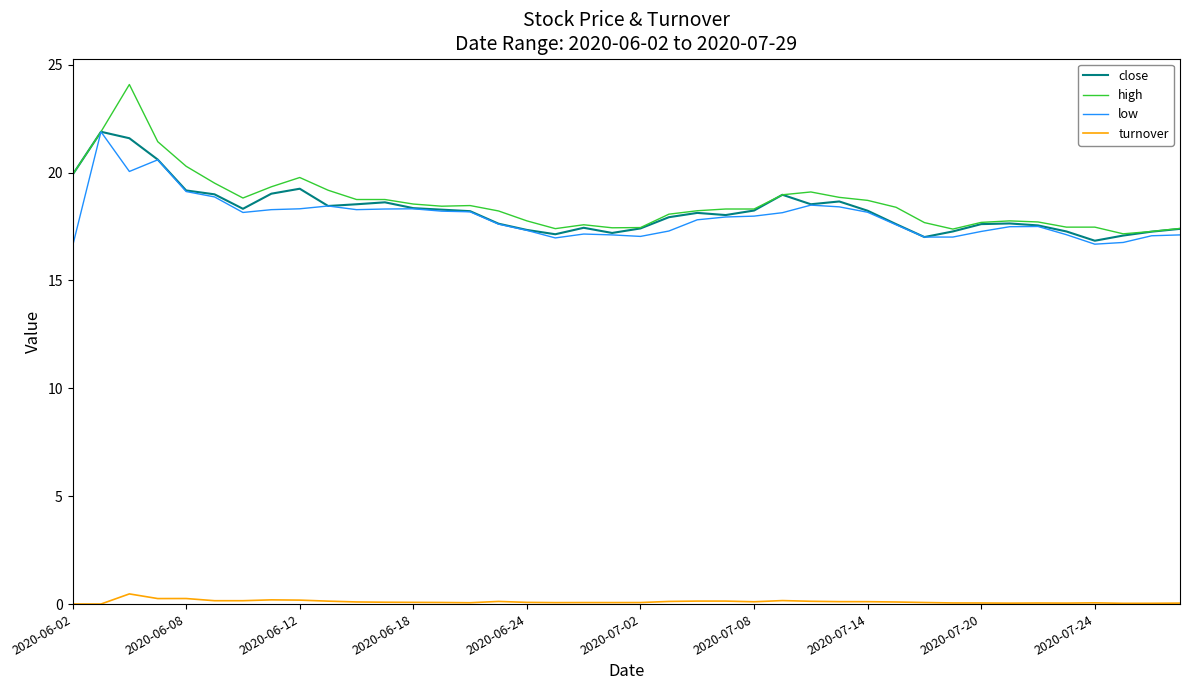

Does the chart have visible grid lines?

No